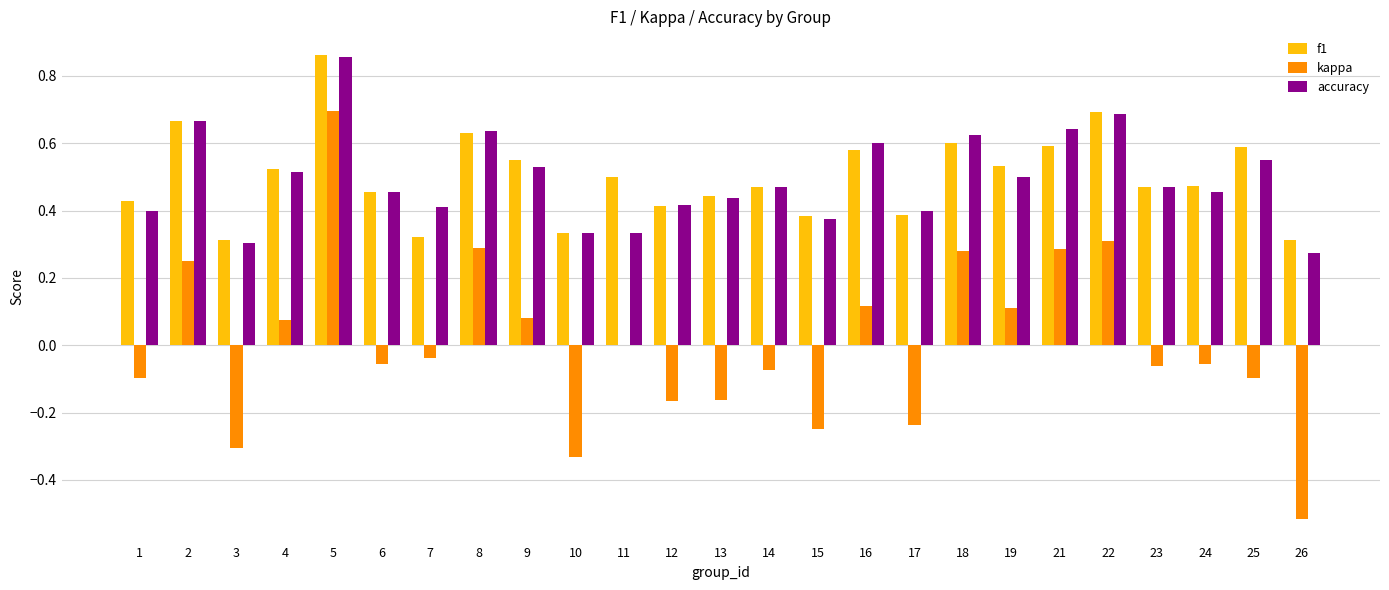

What is the sum of the accuracy values at 16 and 5?

1.5